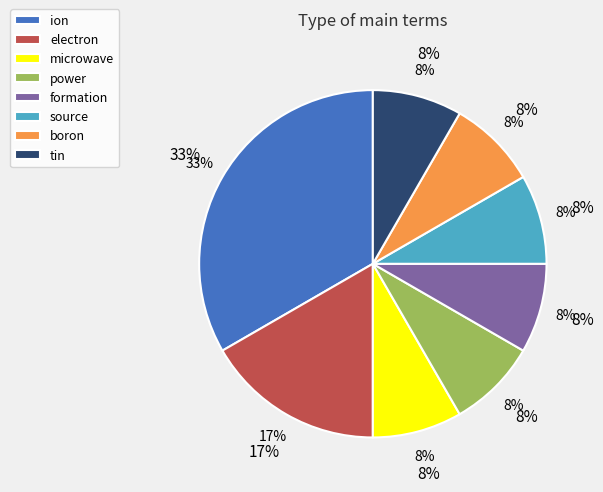

To the nearest percent, what is the combined percentage of microwave and ion?

42%